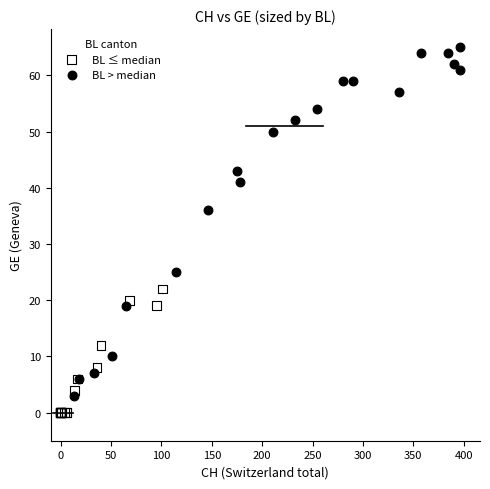

Which series has the largest Y range (max minus min)?

BL > median